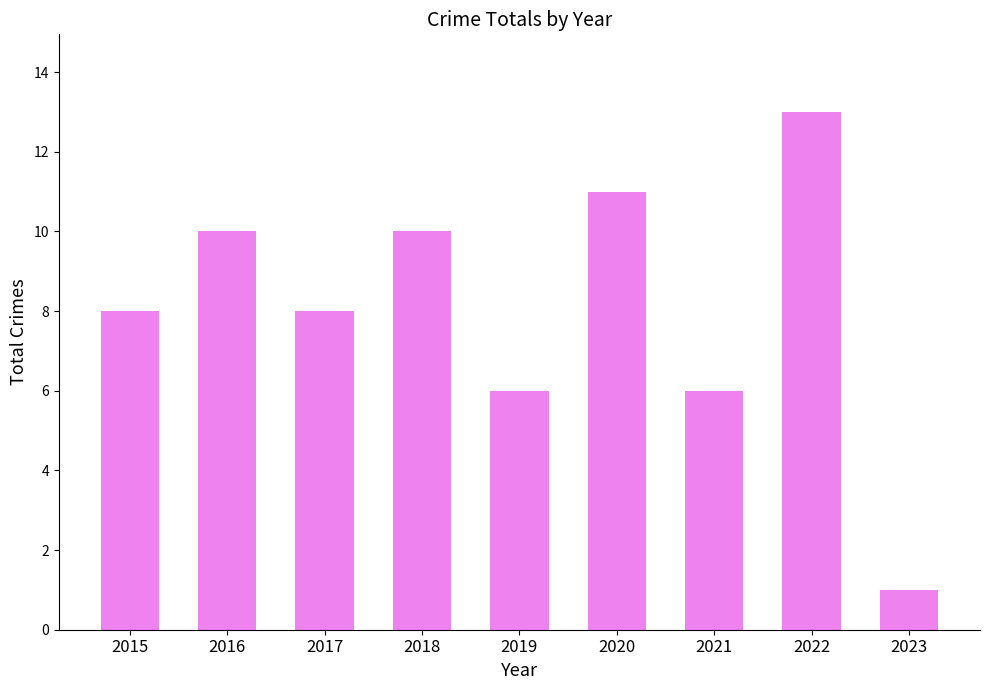

What is the average value?

8